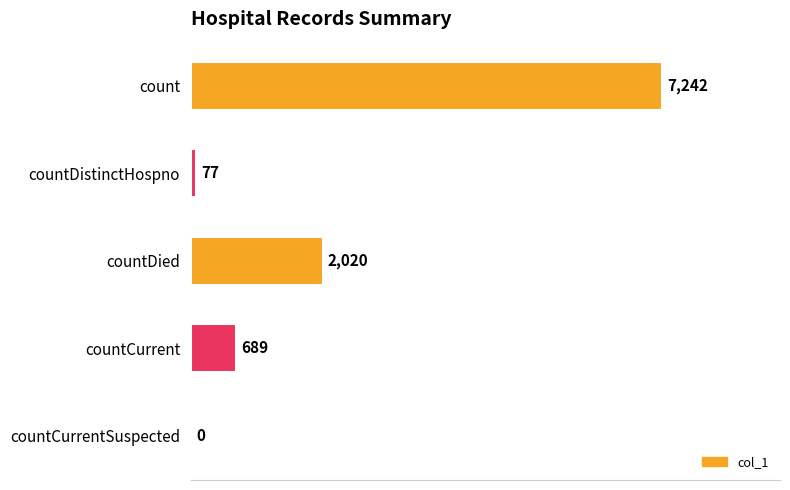

Is it true that the value at countCurrentSuspected is 0?

True